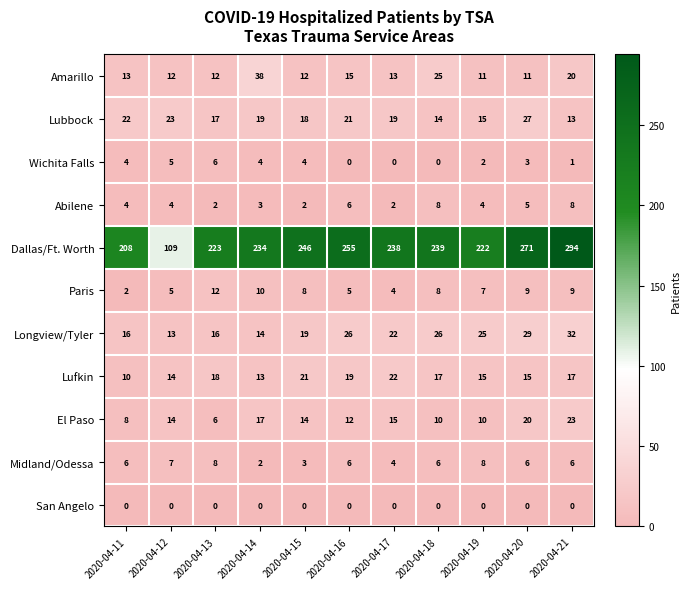

True or false: Lufkin has a value of 18 at 2020-04-13.

True